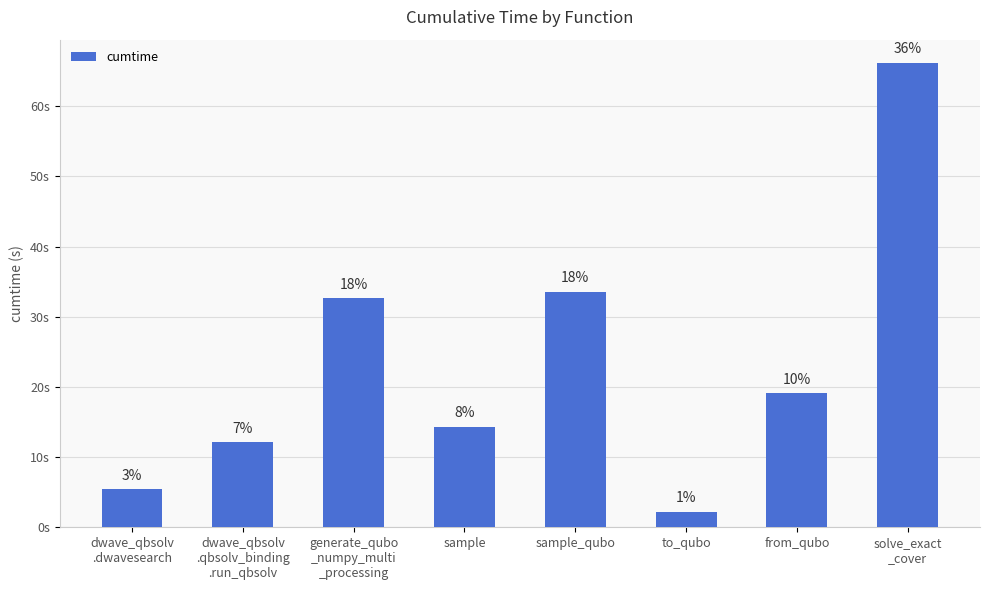

Between sample and generate_qubo
_numpy_multi
_processing, which is larger?

generate_qubo
_numpy_multi
_processing